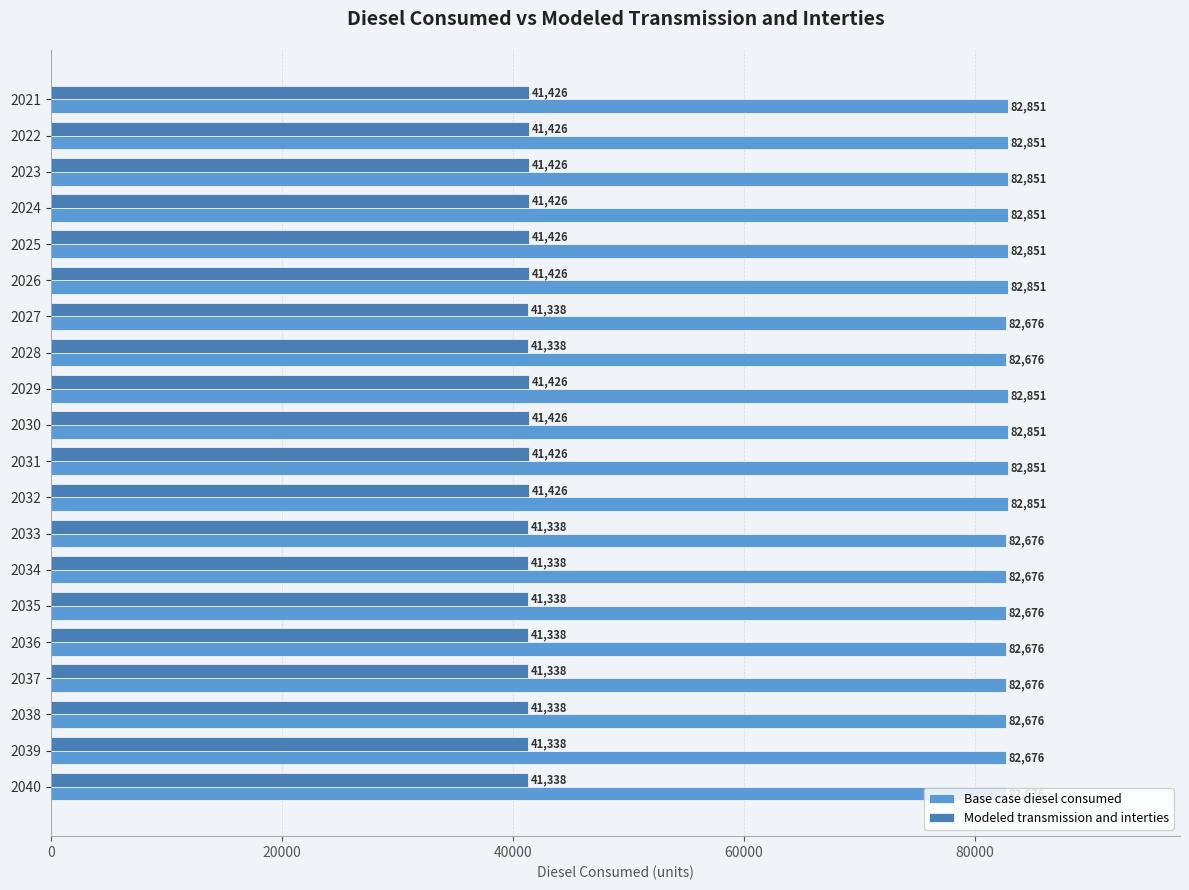

Rank the series by their average value, from highest to lowest.

Base case diesel consumed, Modeled transmission and interties